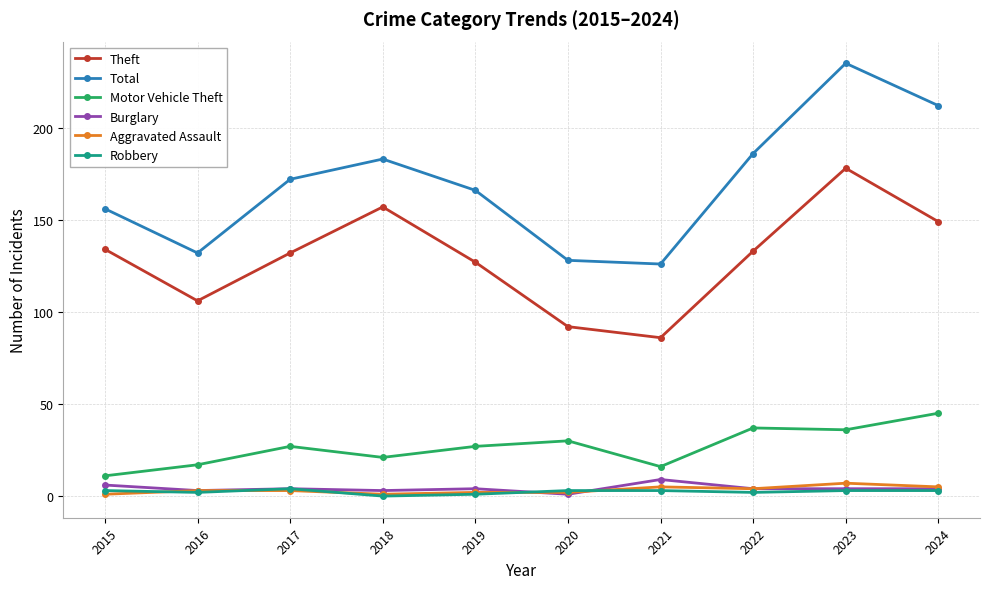

What is the sum of all Aggravated Assault values?

33